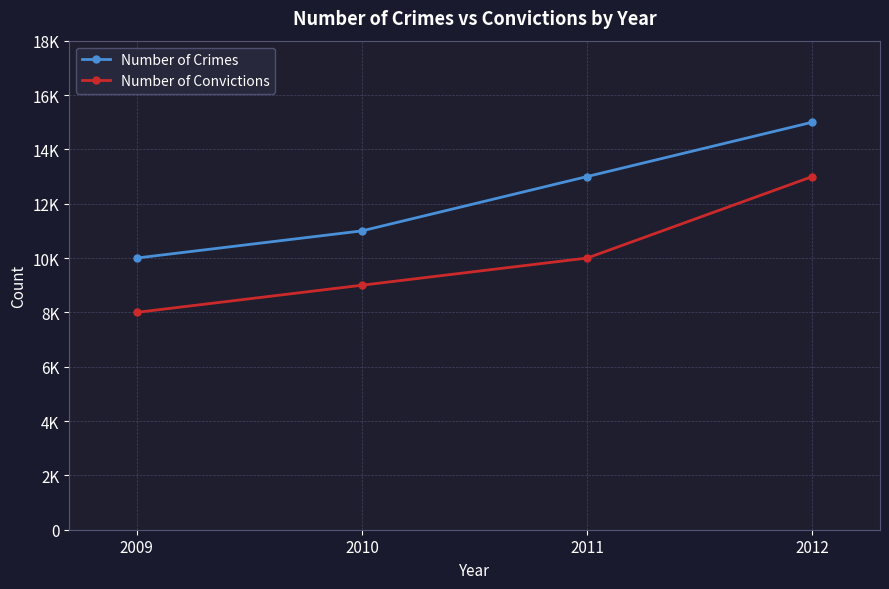

What are all the series names shown in the legend?

Number of Crimes, Number of Convictions